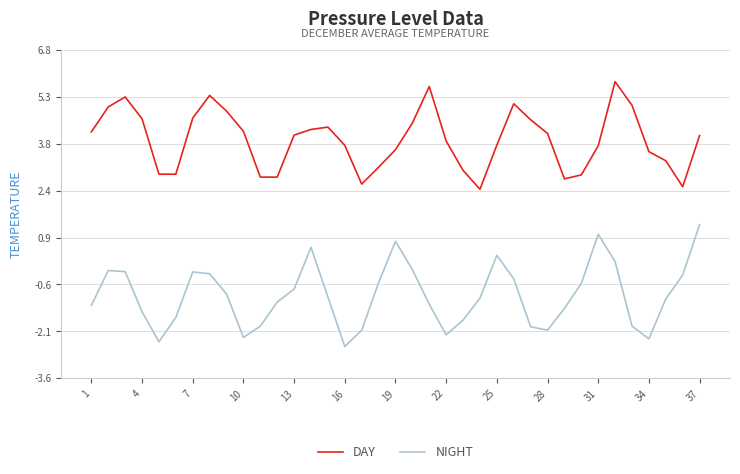

At how many categories does at least one series exceed 2?

37